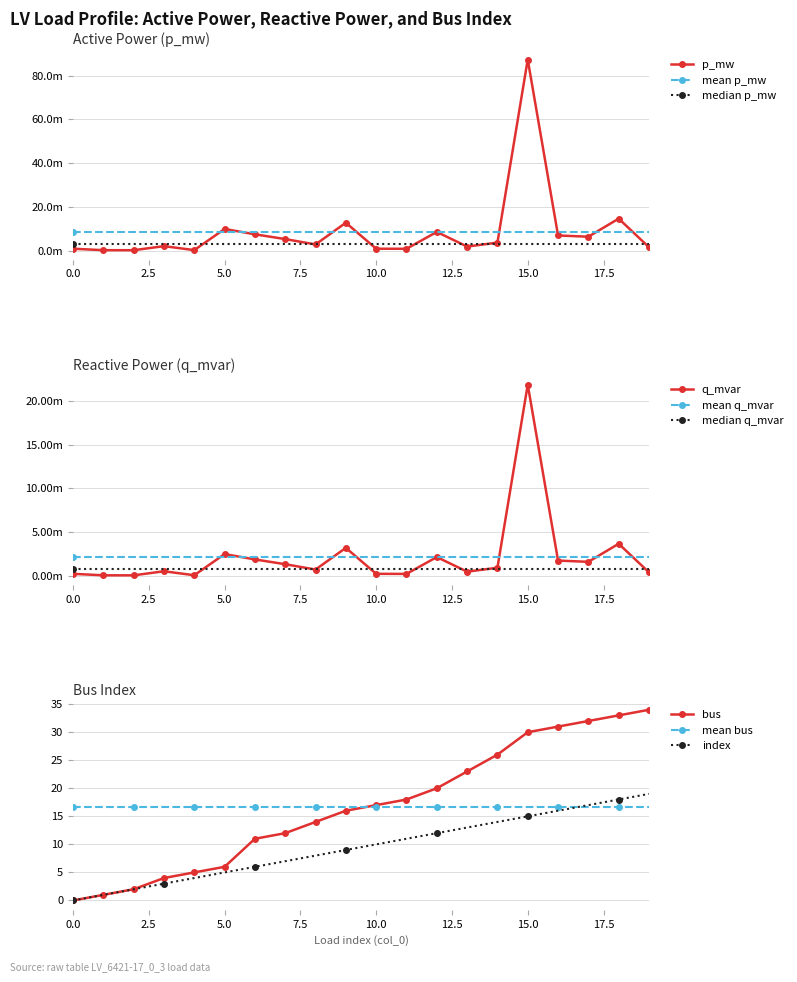

What is the spread (max minus min) of values at 16?

31.0